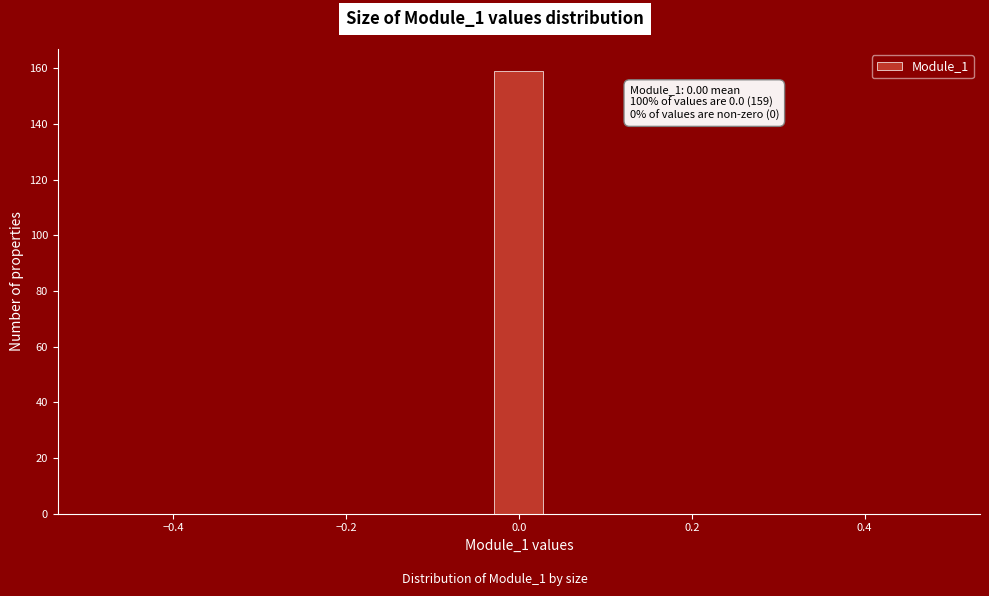

Read against the x-axis, roughly where is the centre of the tallest bar?

0.00